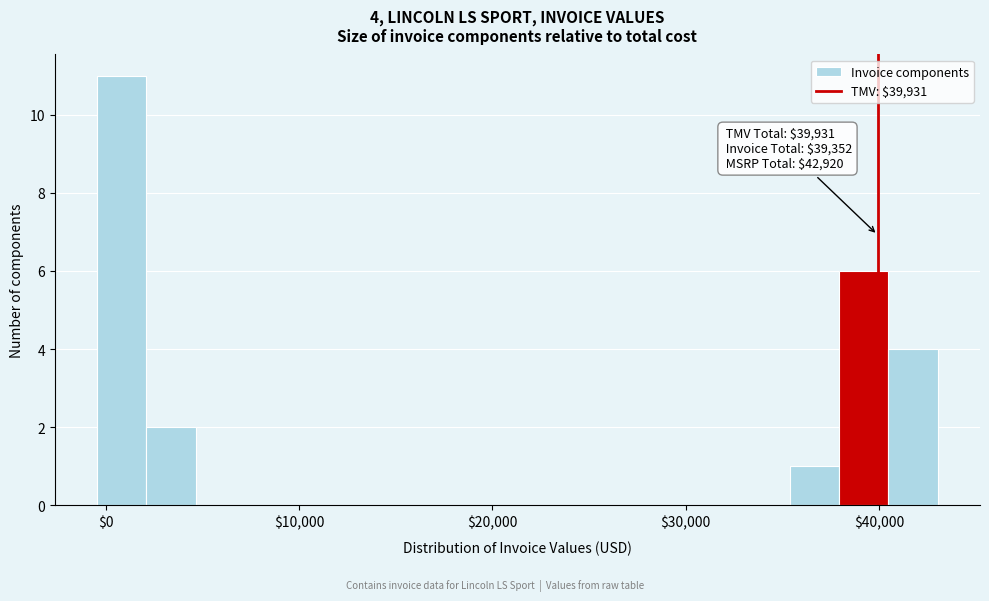

Read against the x-axis, roughly where is the centre of the tallest bar?

1000